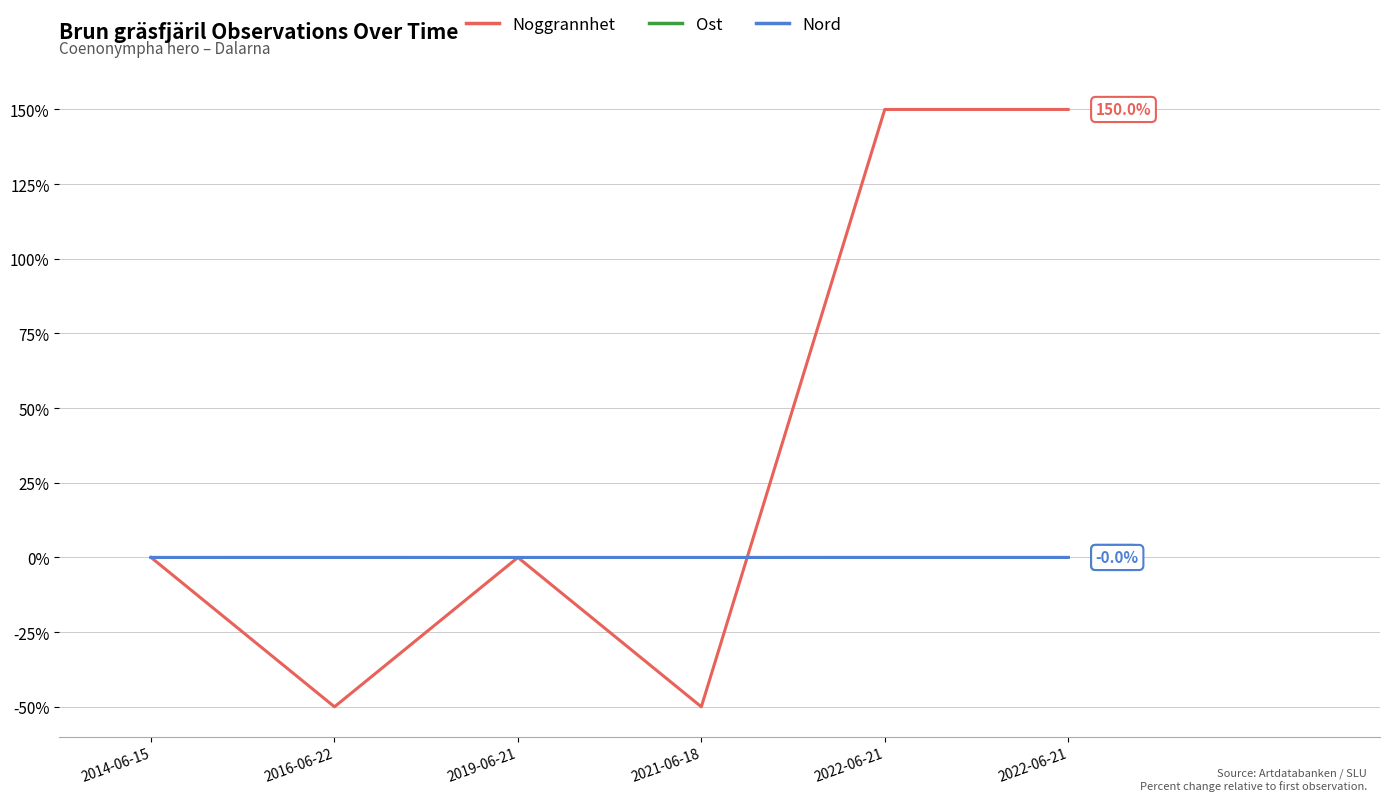

What are all the series names shown in the legend?

Noggrannhet, Ost, Nord